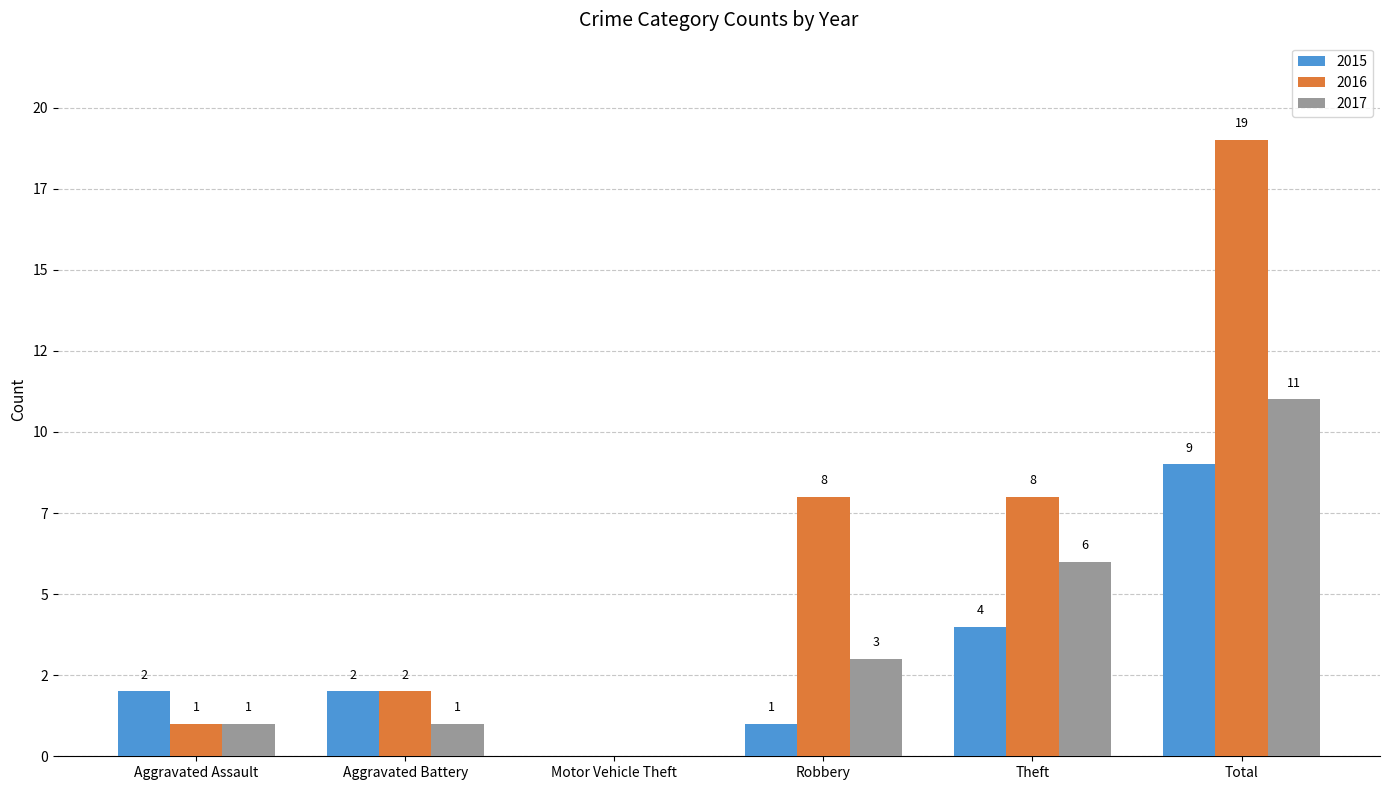

What is the difference between the 2017 values at Aggravated Assault and Robbery?

2